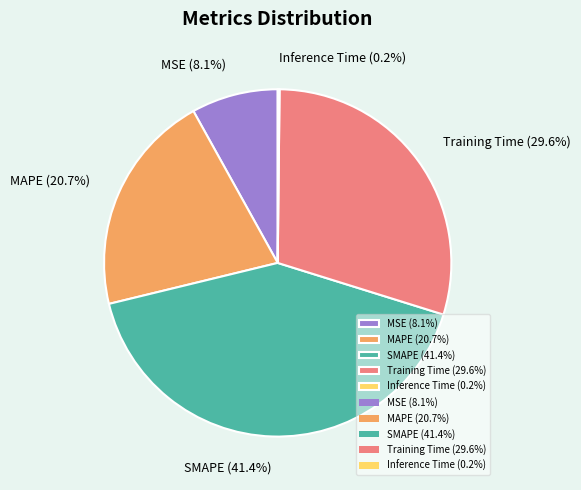

The Training Time slice represents 30% of the pie. True or false?

True